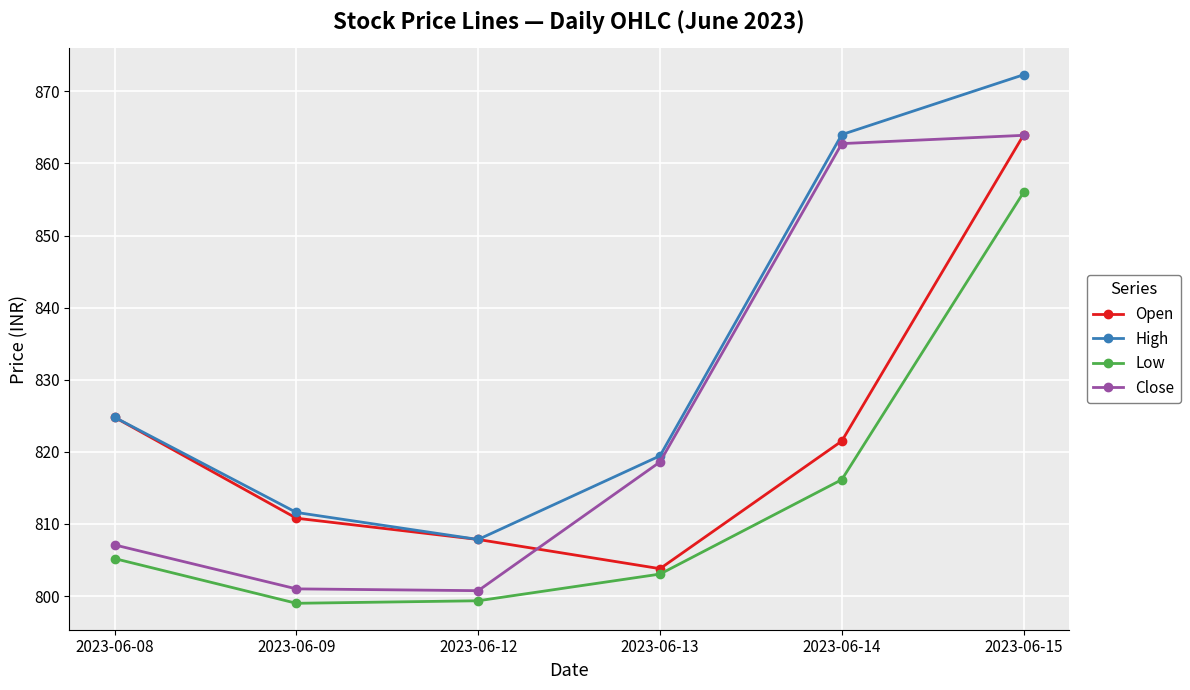

Rank the series by their average value, from highest to lowest.

High, Close, Open, Low